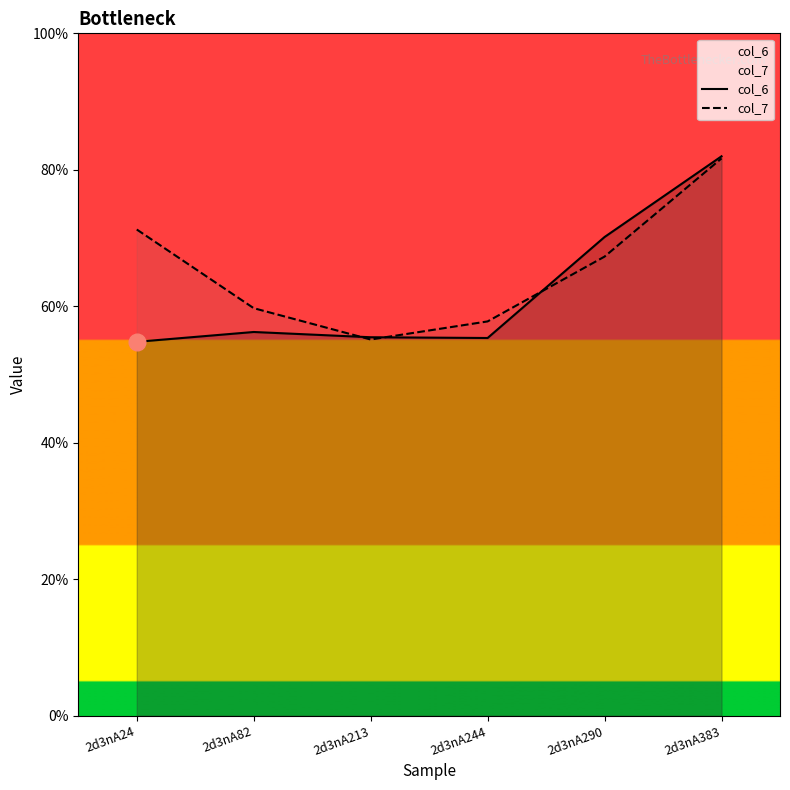

How many times do col_6 and col_7 cross each other?

3